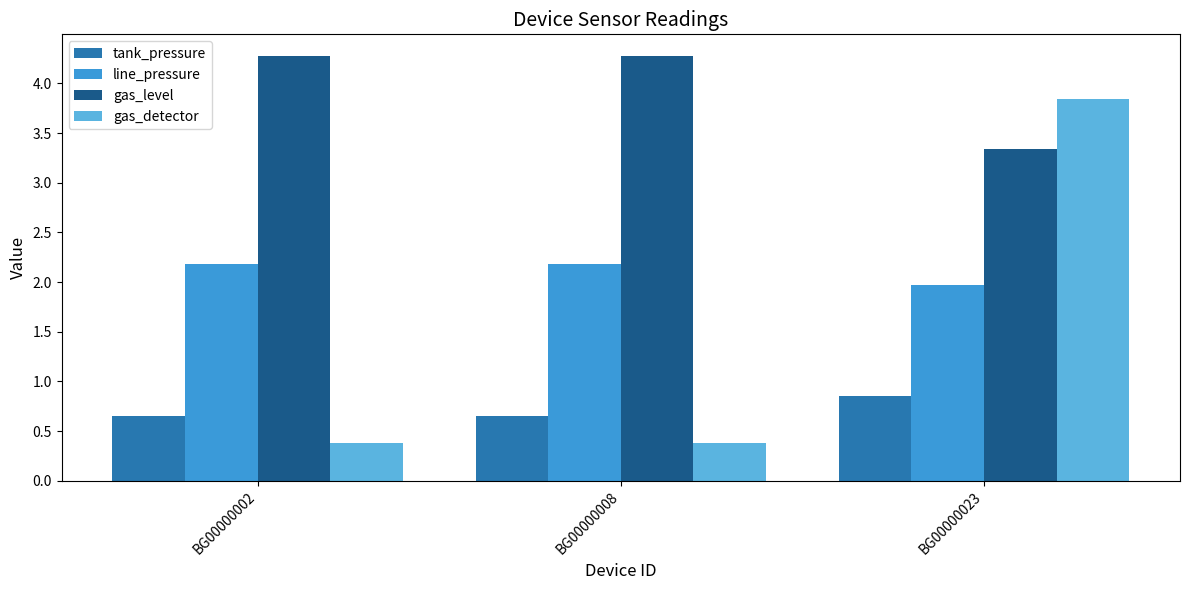

Which series has the widest spread of values?

gas_detector